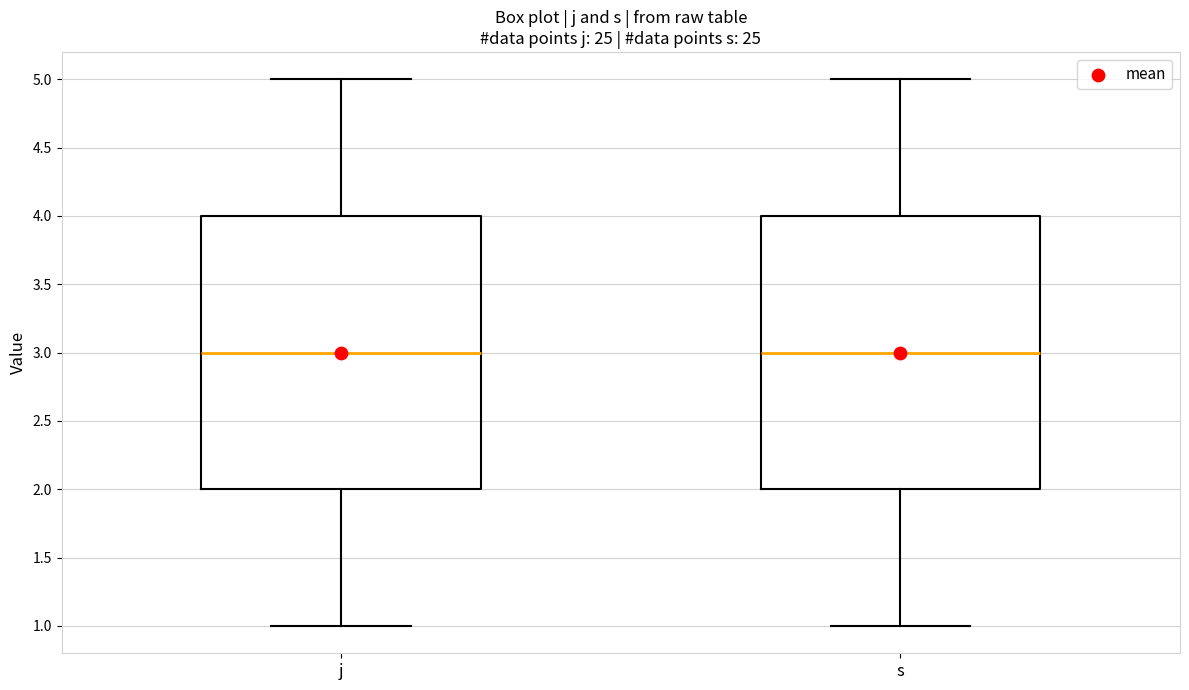

Reading left to right, read every box against the y-axis: the position of its median line, the range the box covers, and the ends of its whiskers. The values are not printed on the chart, so give them approximately, as read against the axis.

j: median 3, box 2 to 4, whiskers 1 to 5
s: median 3, box 2 to 4, whiskers 1 to 5